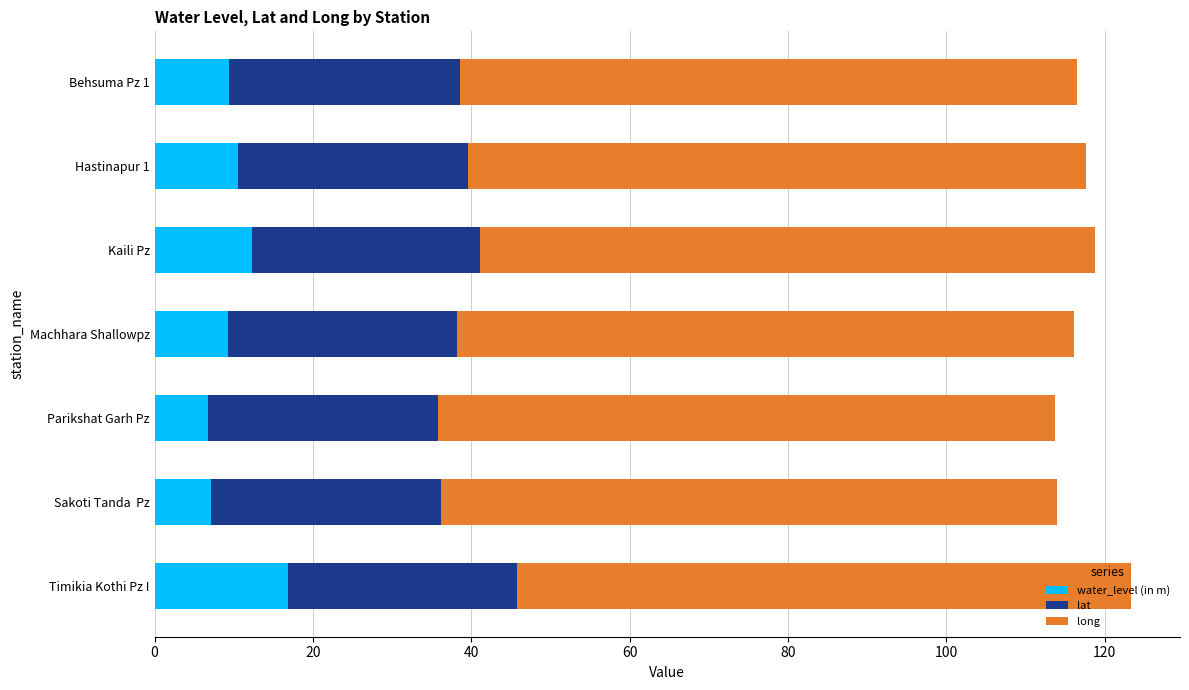

What is the approximate value of water_level (in m) at Parikshat Garh Pz?

6.8